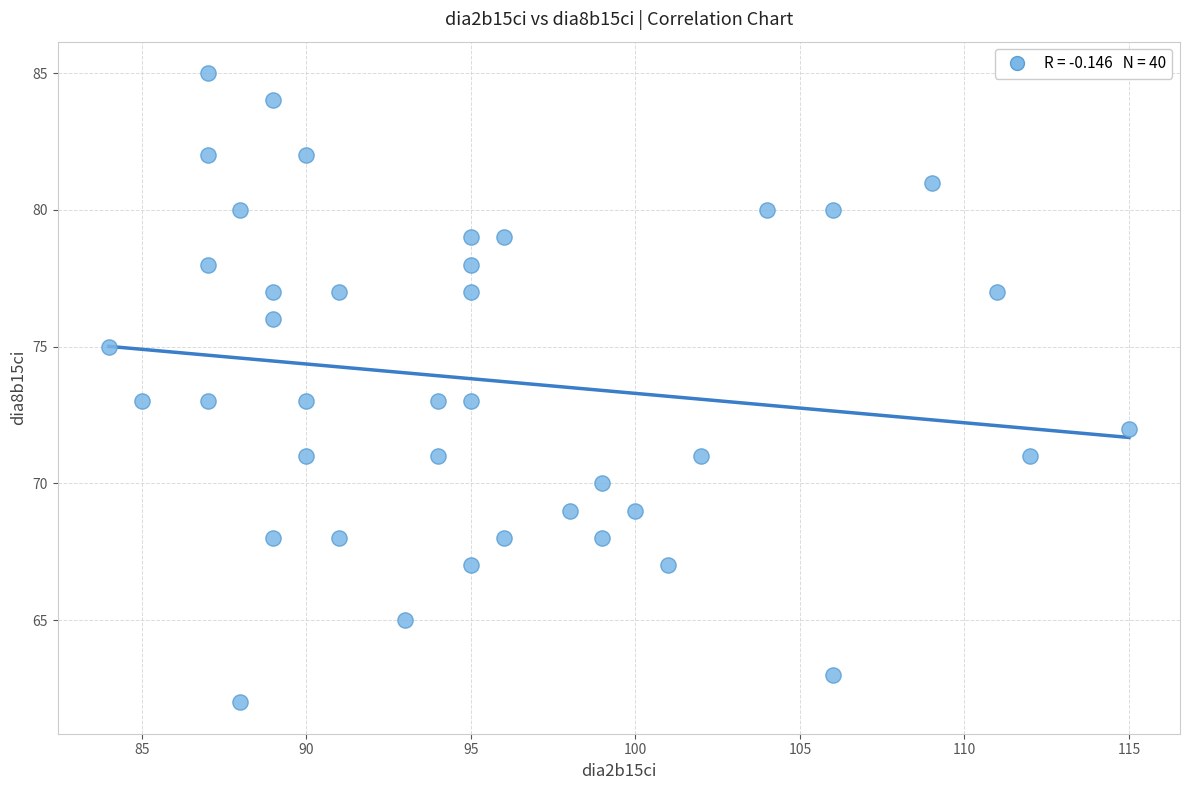

What is the range of Y values (max minus min)?

23